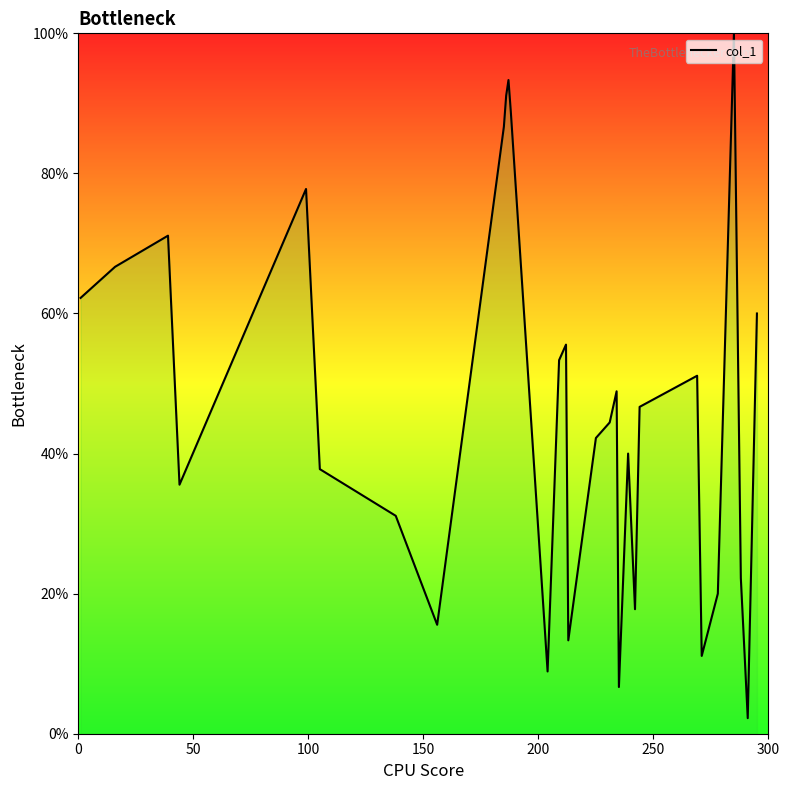

What is the greatest value displayed?

100.0